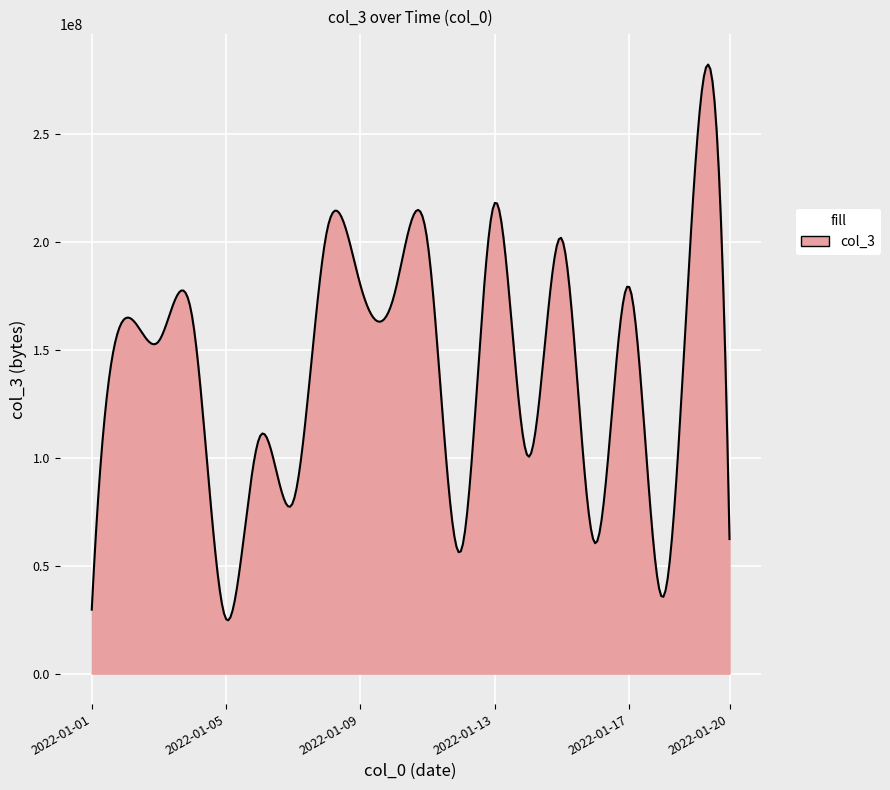

How many distinct data groups are displayed?

1